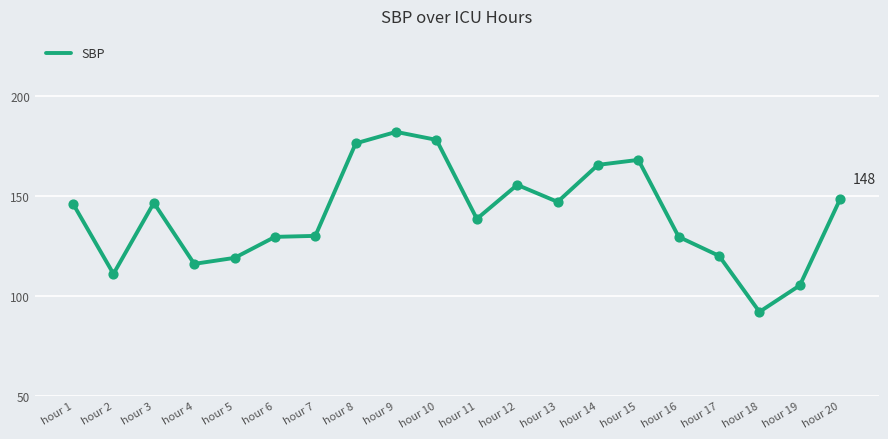

What is the change in value from hour 3 to hour 17?

-26.5